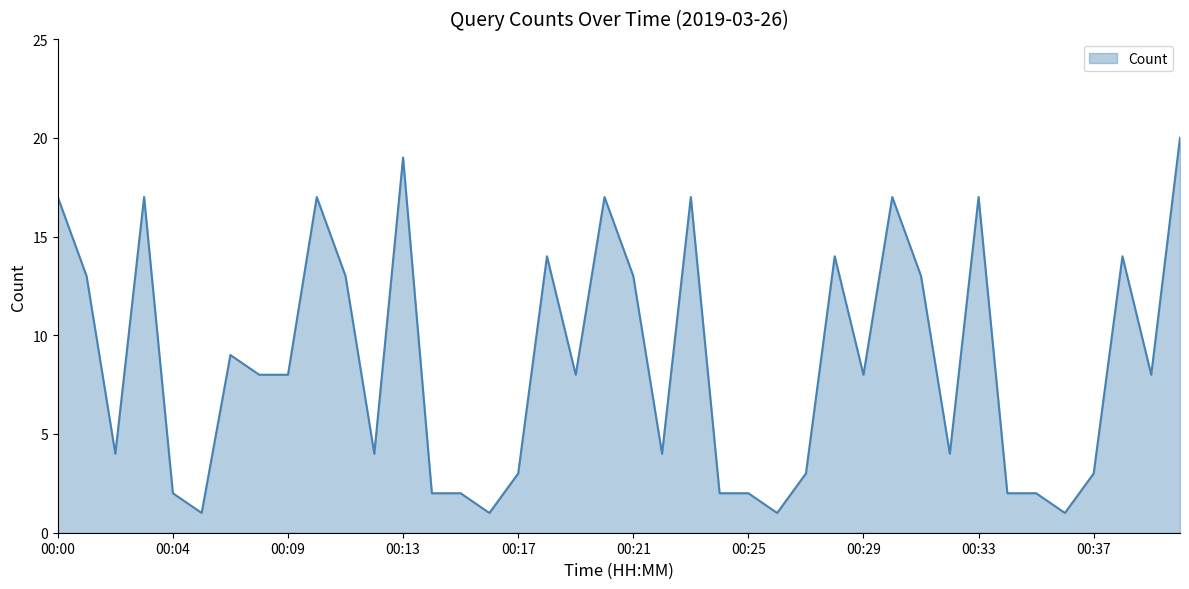

Does the chart display data point markers on the line(s)?

No